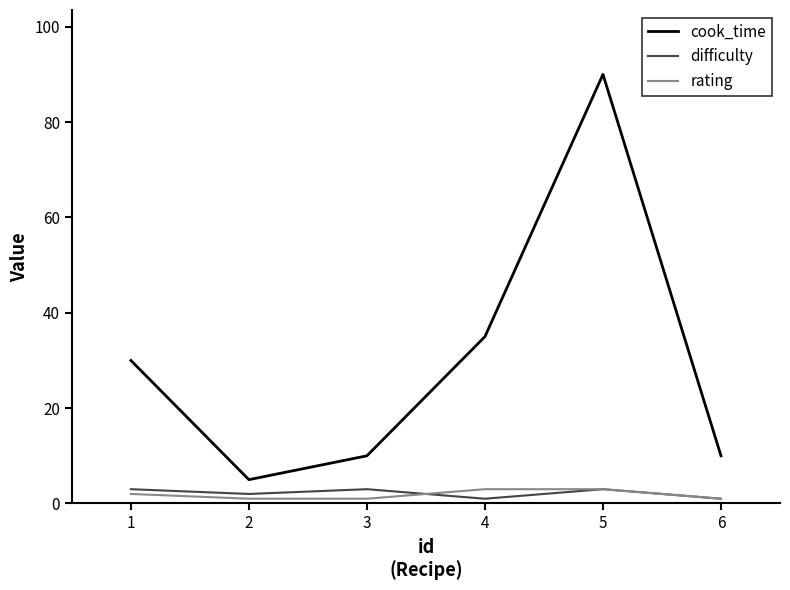

What is the spread (max minus min) of values at 5?

87